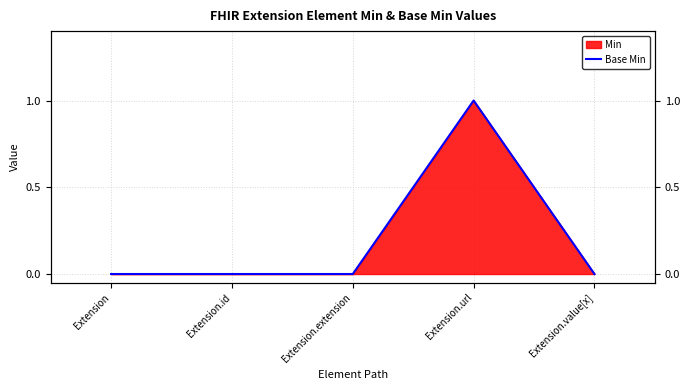

Reading left to right, what are all the values shown in this chart?

Extension=0	Extension.id=0	Extension.extension=0	Extension.url=1	Extension.value[x]=0